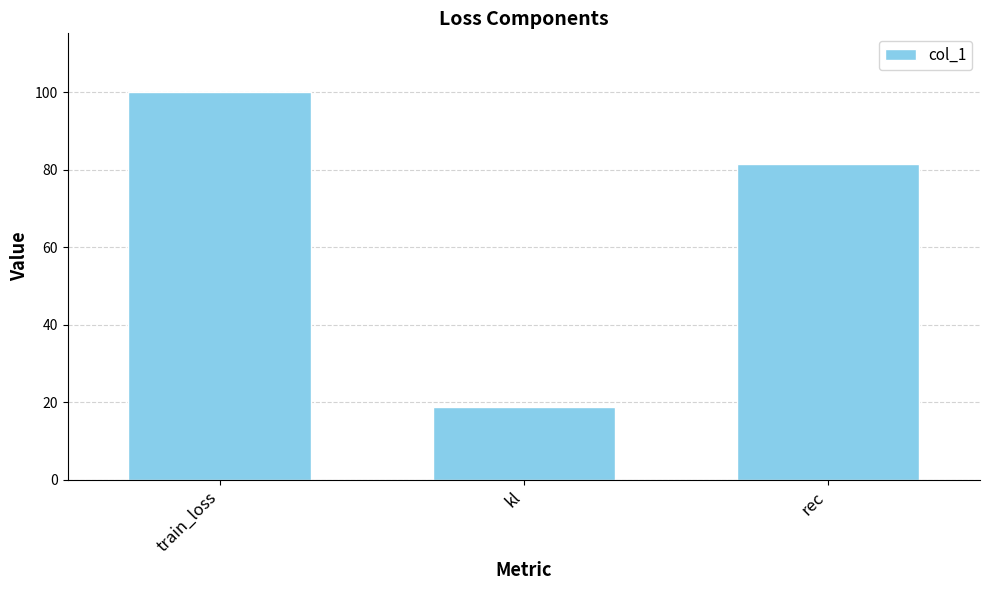

Which has a higher value, kl or rec?

rec